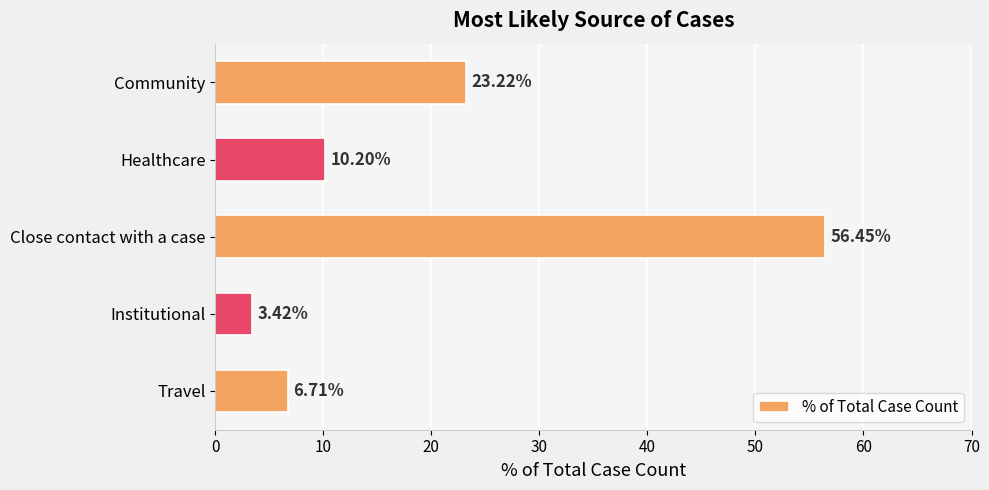

Rank the categories by value from lowest to highest.

Institutional, Travel, Healthcare, Community, Close contact with a case